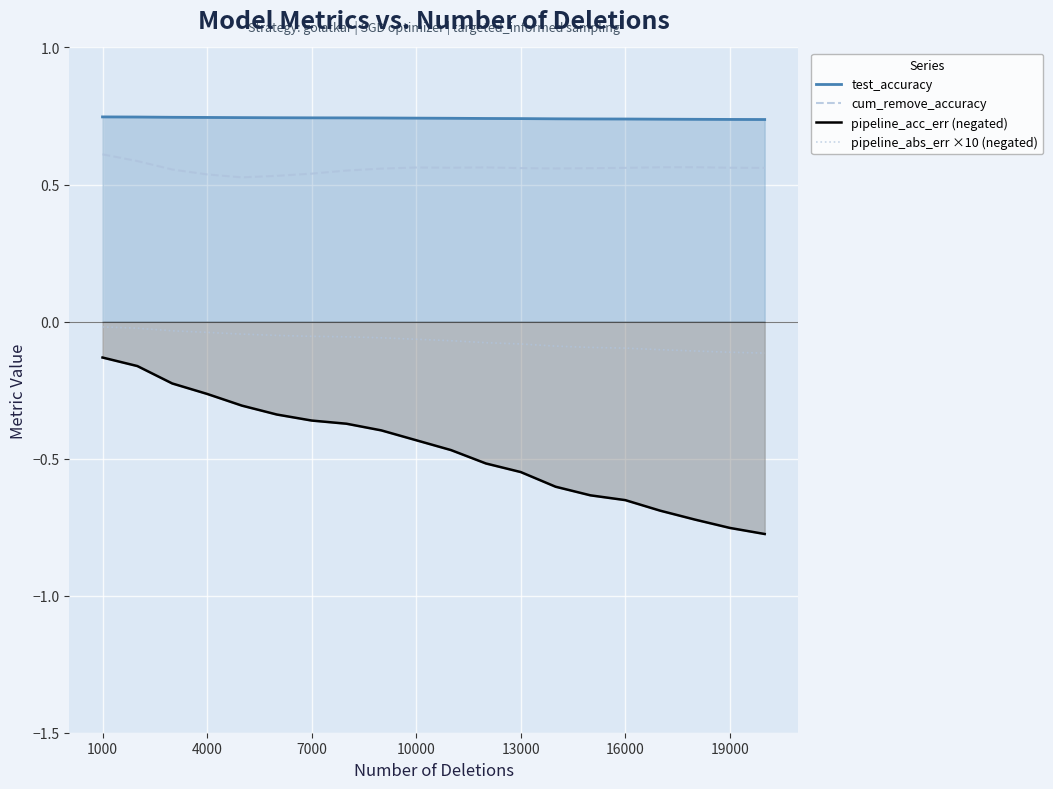

What is the average value of the test_accuracy series?

0.7